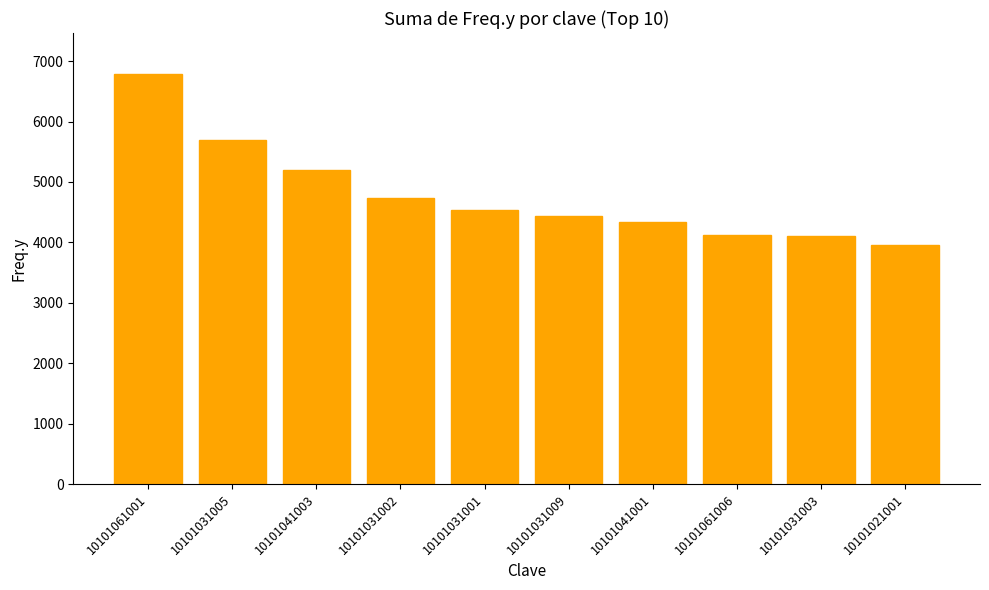

What is the ratio of the value at 10101021001 to the value at 10101031003?

1.0